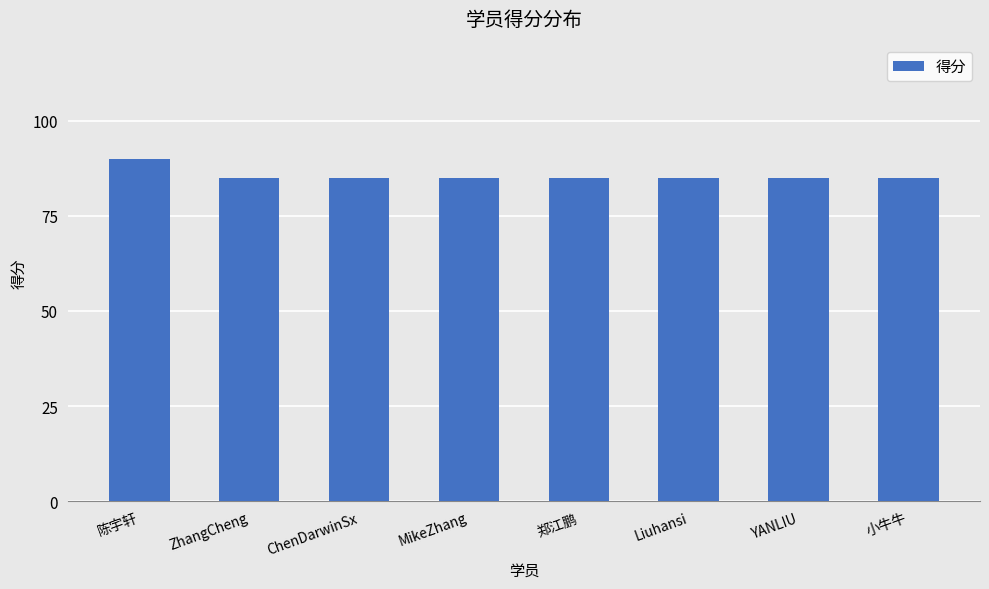

Reading left to right, what are all the values shown in this chart?

陈宇轩=90	ZhangCheng=85	ChenDarwinSx=85	MikeZhang=85	郑江鹏=85	Liuhansi=85	YANLIU=85	小牛牛=85